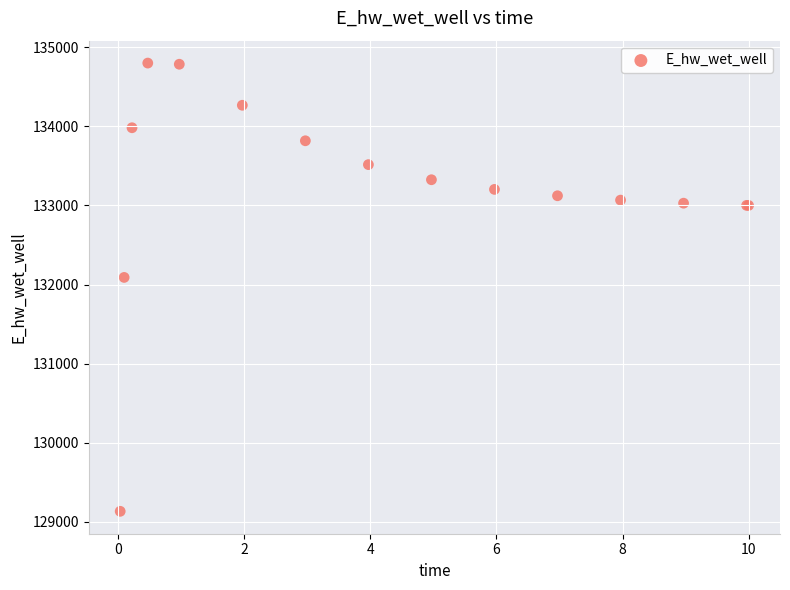

What Y value in the scatter plot is closest to 131967?

132090.8